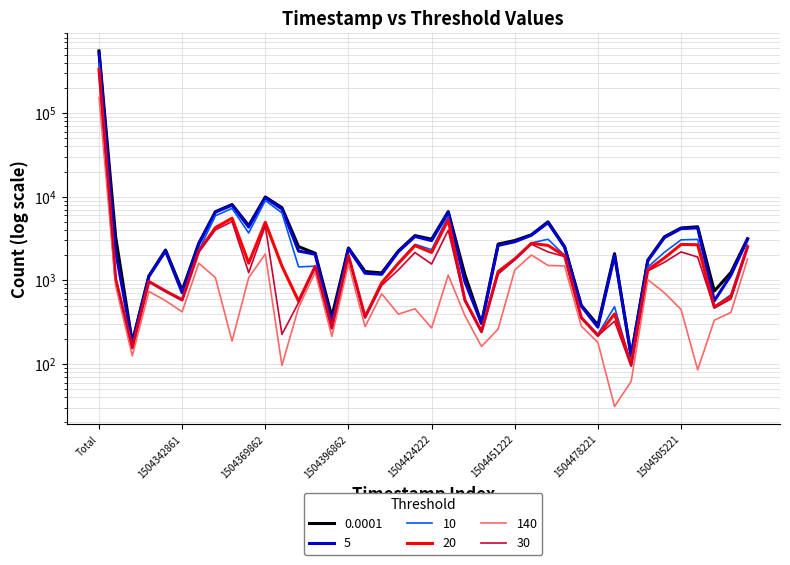

Is this an area chart (filled region under the line)?

No